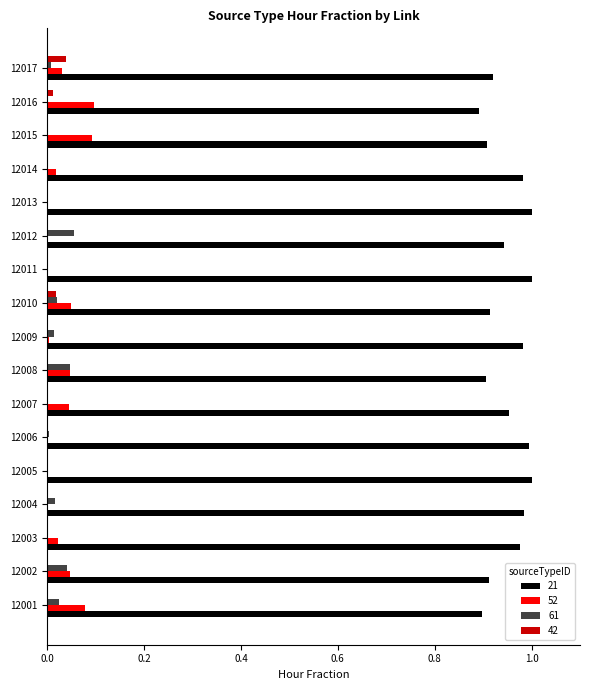

The value of 52 at 12015 is 0.1. True or false?

True